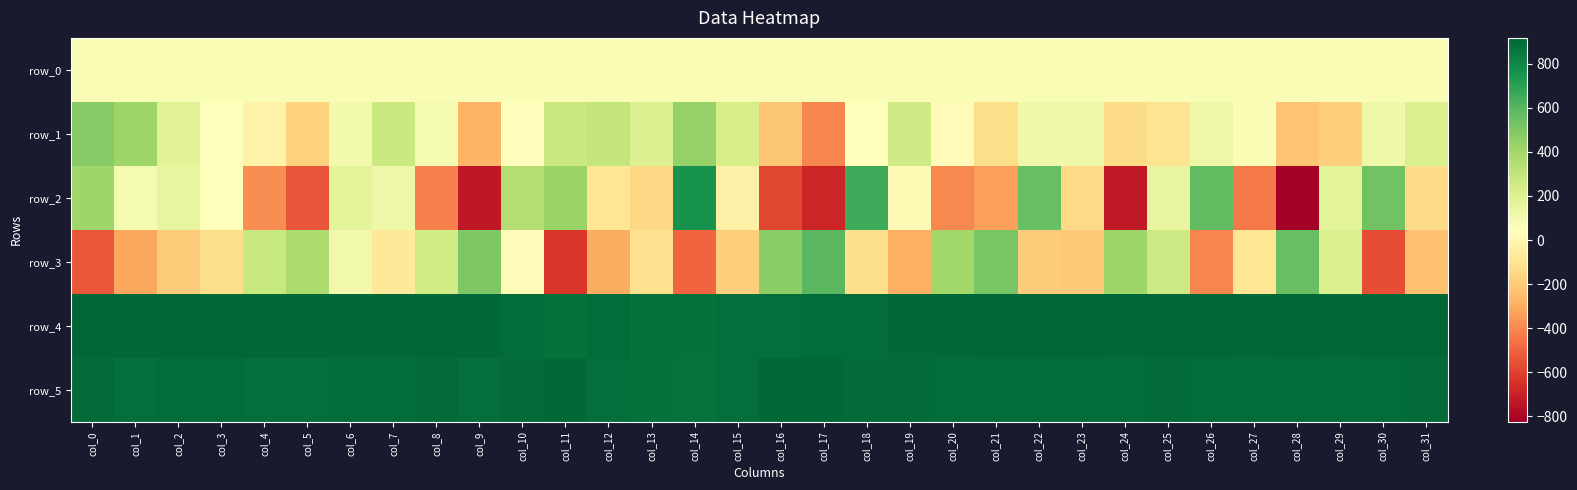

Is the value of row_3 at col_31 greater than the value of row_4 at col_15?

No